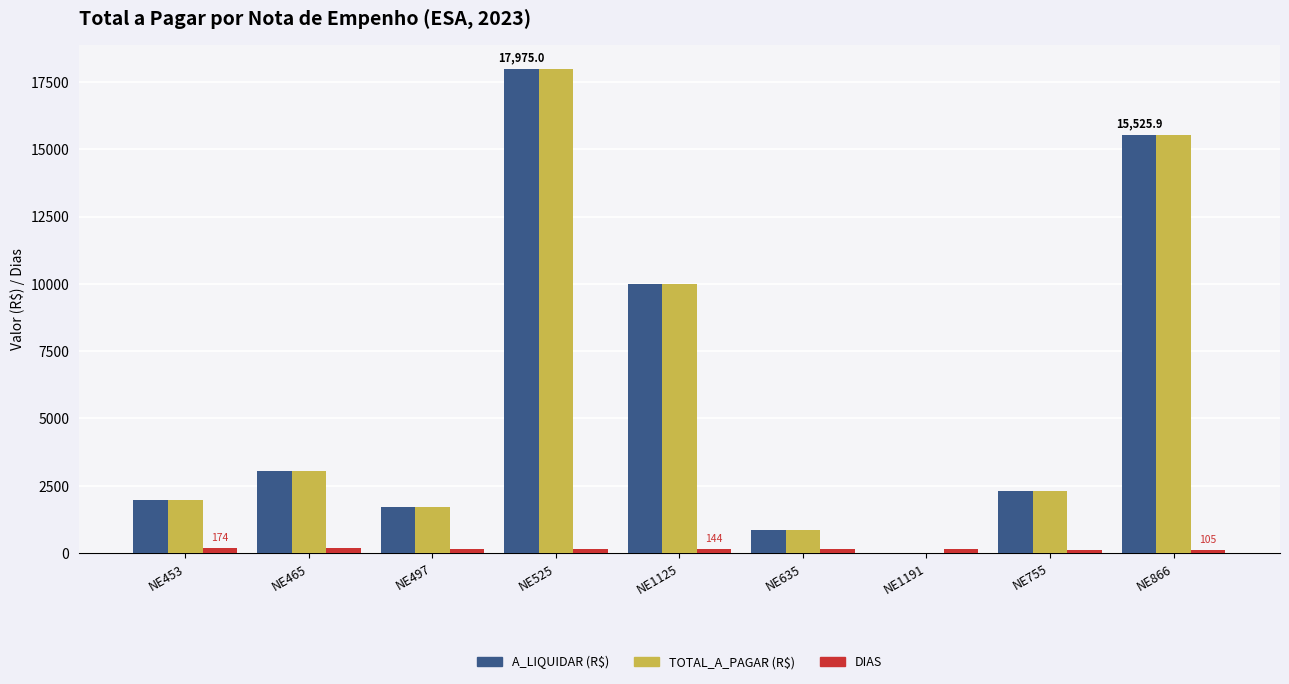

Which category has the highest value across all series?

NE525